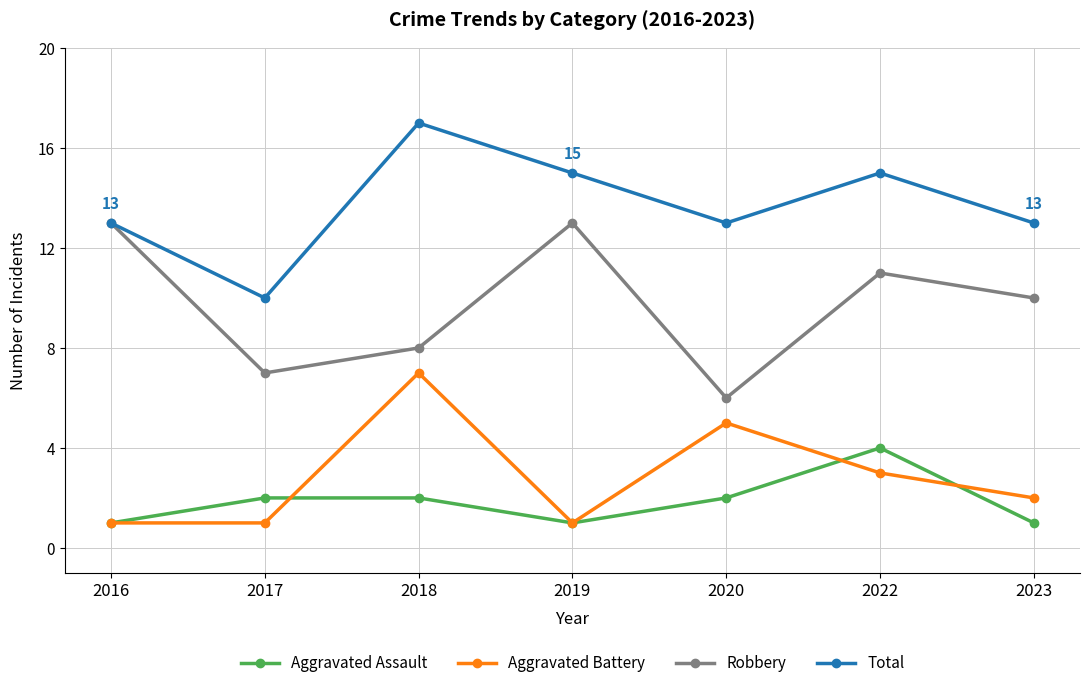

Which series has the largest total across all categories?

Total